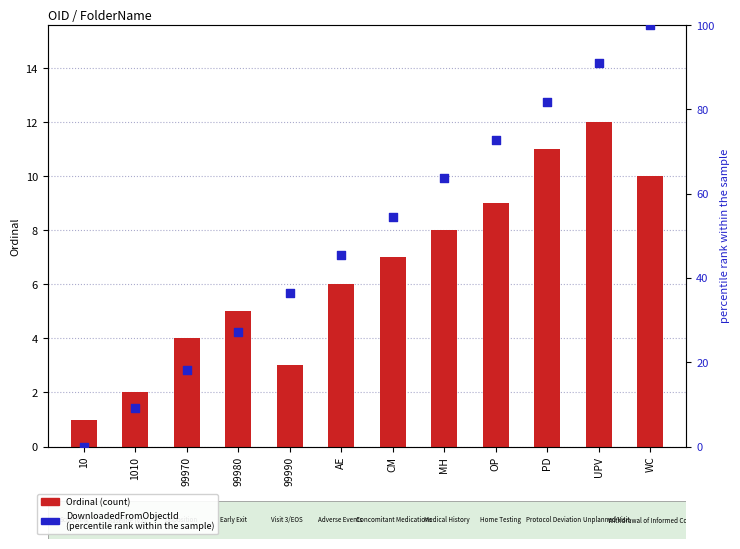

Is the value of Ordinal at 1010 greater than the value of DownloadedFromObjectId (normalized) at PD?

No